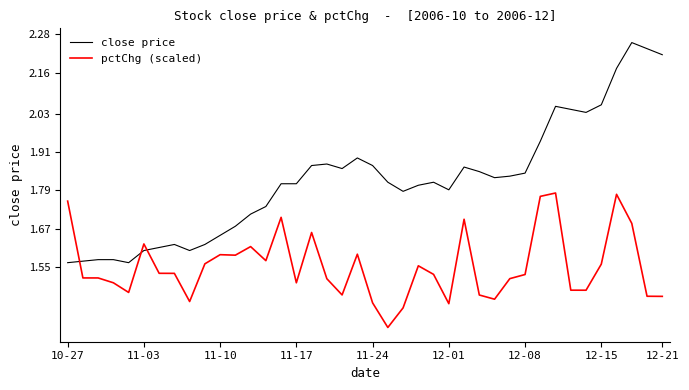

Which series ends up on top after the final intersection of pctChg (scaled) and close price?

close price